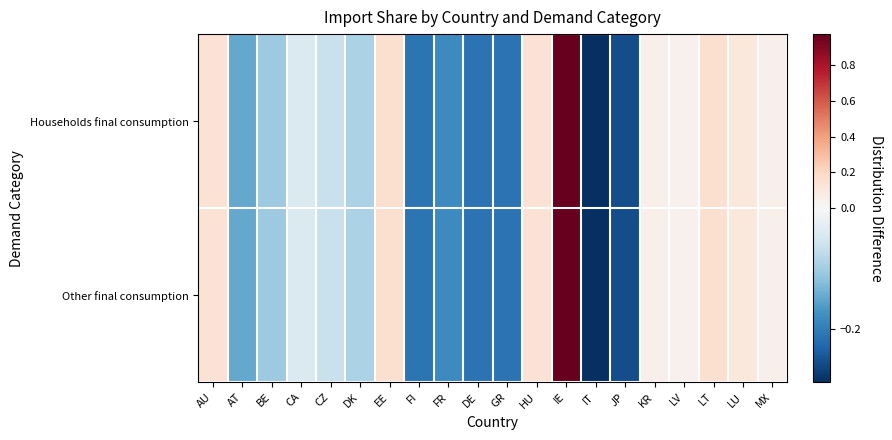

At LT, list the series in order from smallest to largest.

Households final consumption, Other final consumption